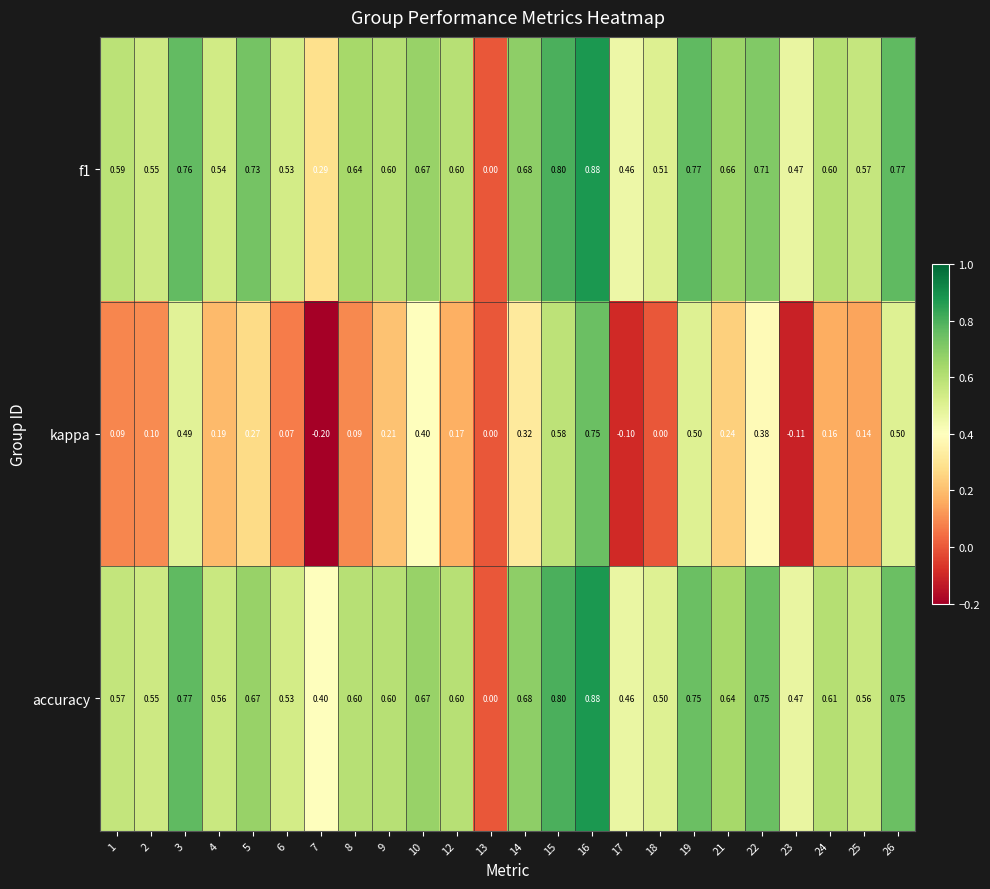

Is the value of f1 at 10 greater than the value of accuracy at 6?

Yes